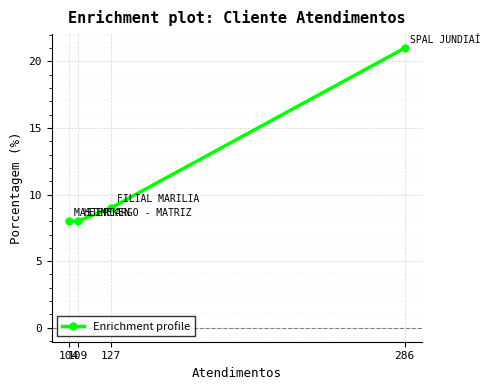

Rank the categories by value from highest to lowest.

286, 127, 109, 104